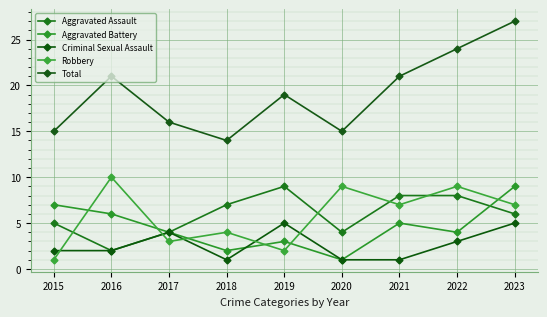

At how many categories does at least one series exceed 17?

5